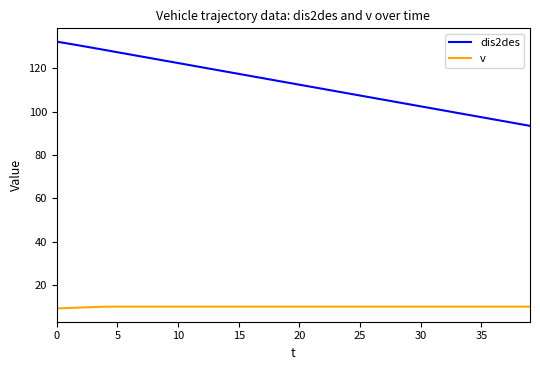

What is the maximum value for v?

10.0